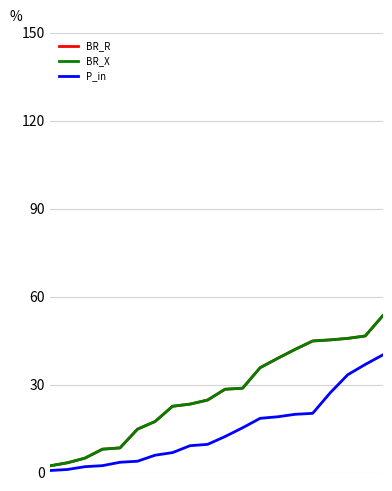

Rank the categories by P_in value from highest to lowest.

19, 18, 17, 16, 15, 14, 13, 12, 11, 10, 9, 8, 7, 6, 5, 4, 3, 2, 1, 0